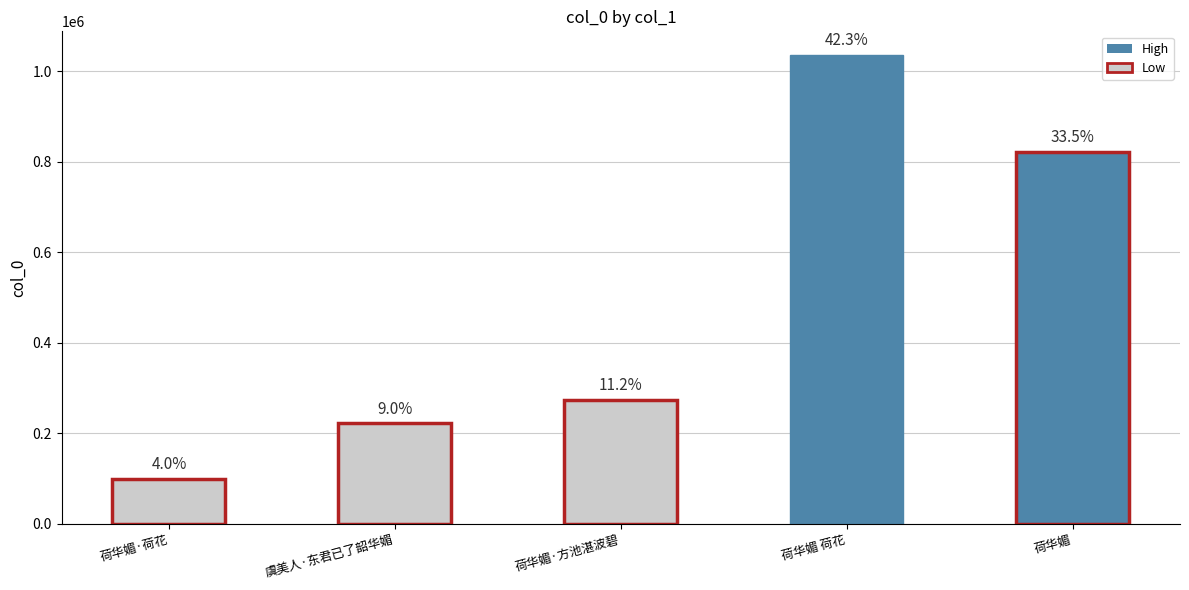

What is the change in value from 荷华媚·方池湛波碧 to 荷华媚?

+547529